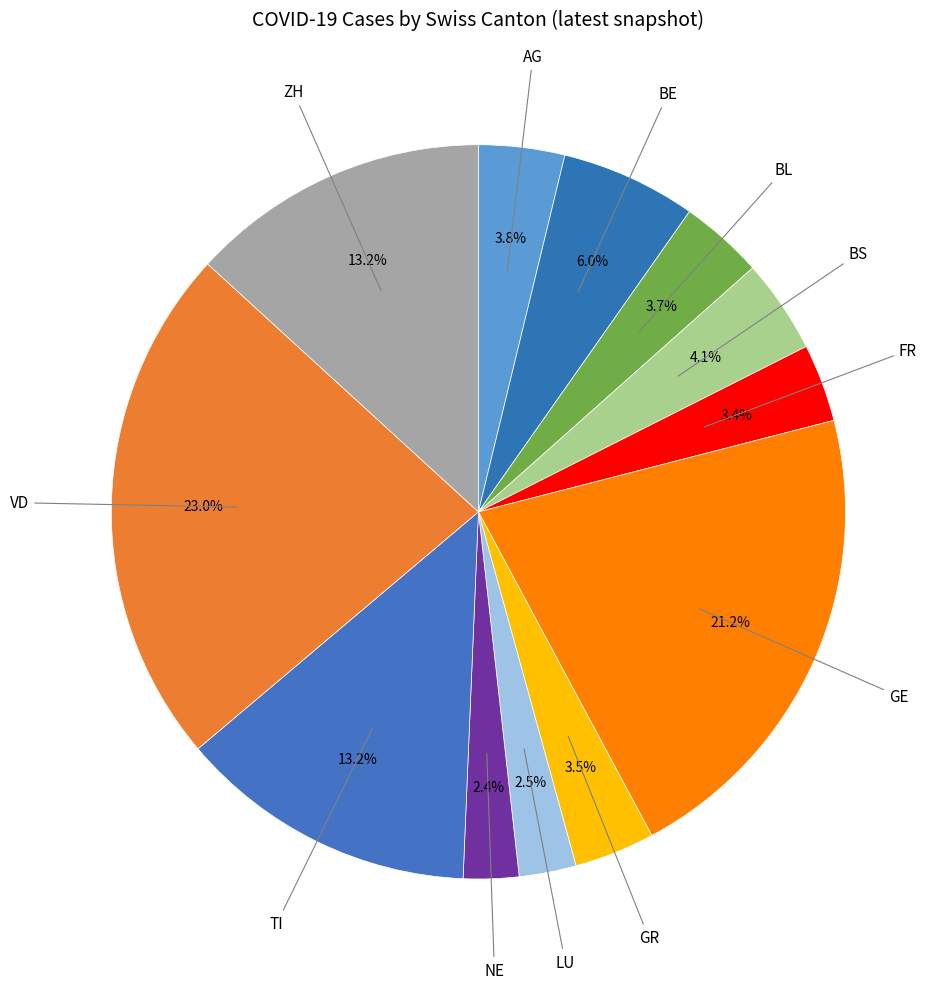

What portion of the pie excludes LU?

97.5%